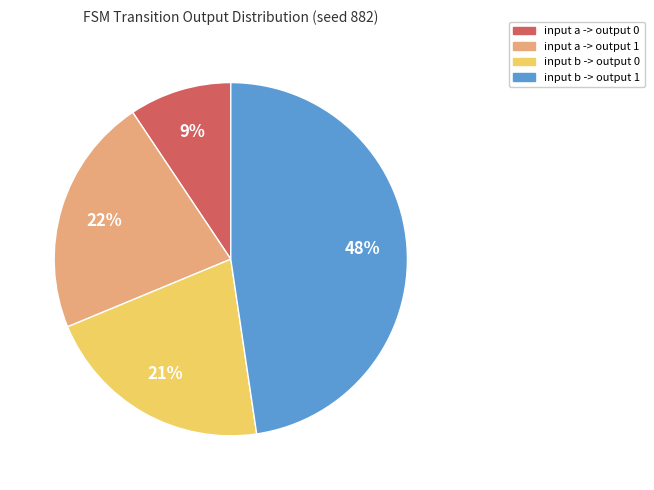

Which category has the smallest portion of the pie?

input a -> output 0